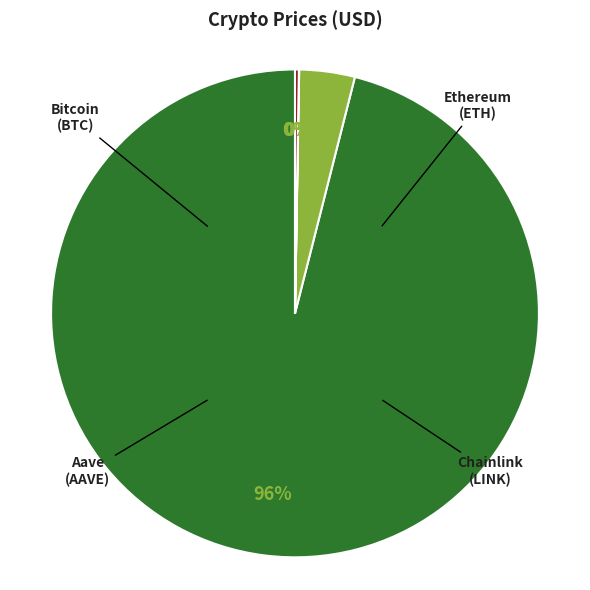

Is there a majority slice in this chart?

Yes